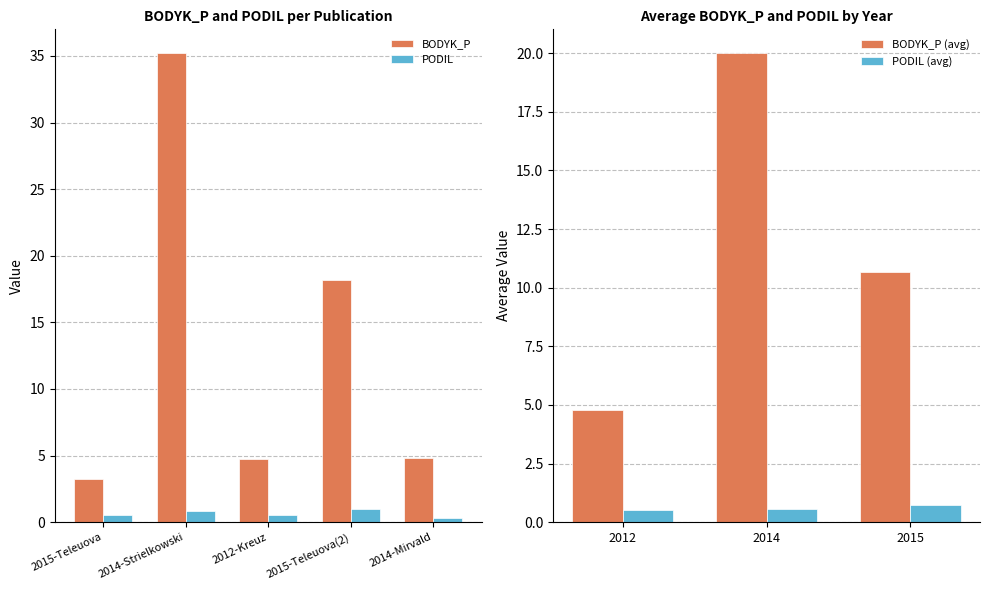

Which series has the largest total across all categories?

BODYK_P